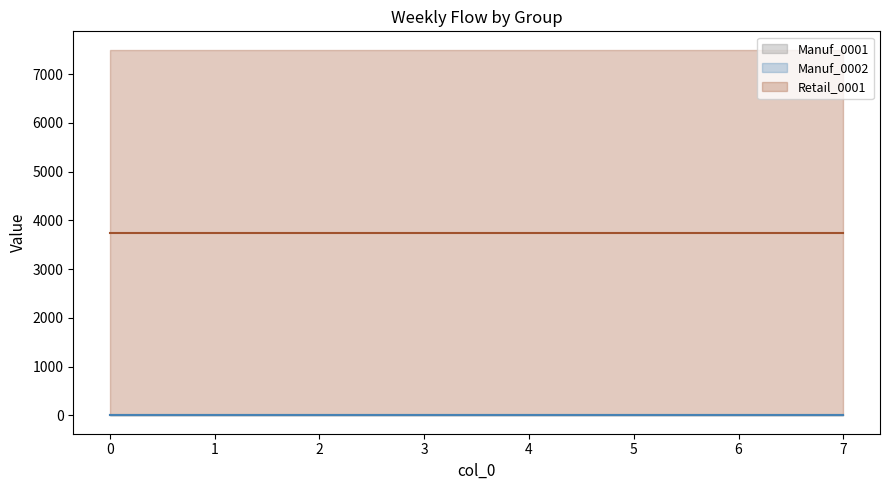

Which series has the largest range (max minus min)?

Manuf_0001